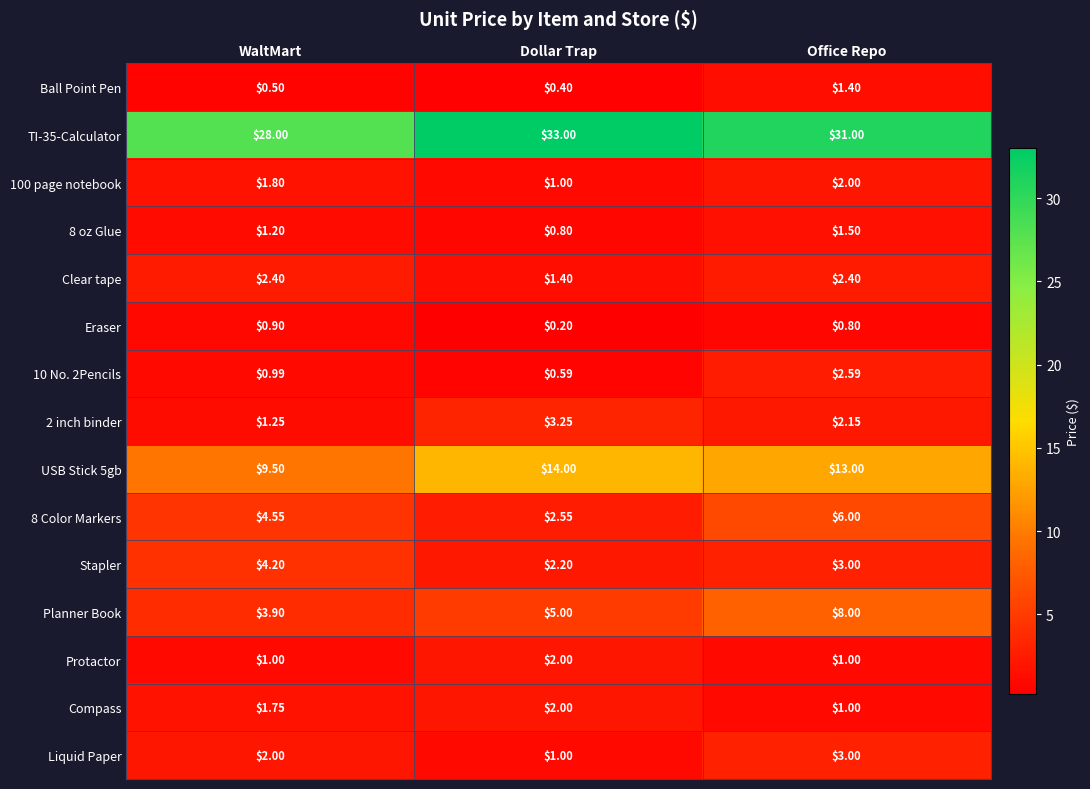

At which category is the sum across all series the highest?

Office Repo